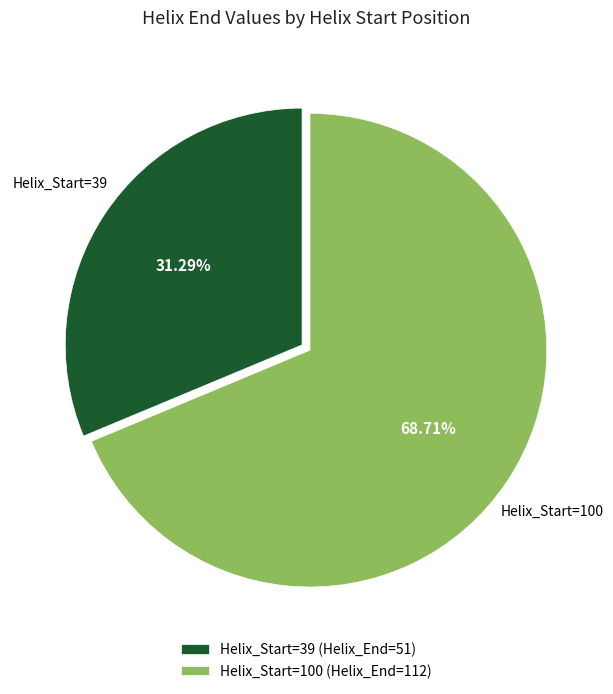

Which has a higher value, Helix_Start=39 or Helix_Start=100?

Helix_Start=100